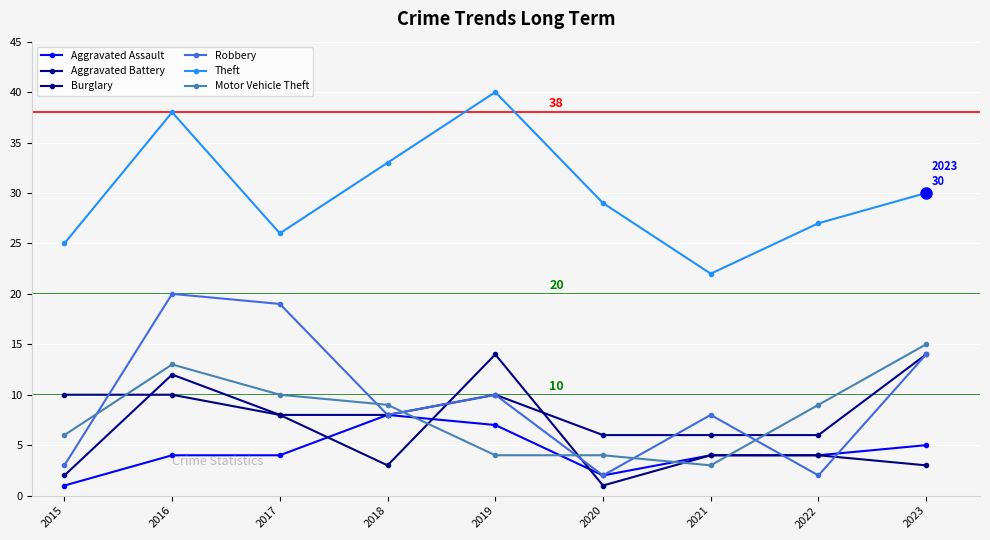

What is the sum of the Aggravated Assault values at 2020 and 2015?

3